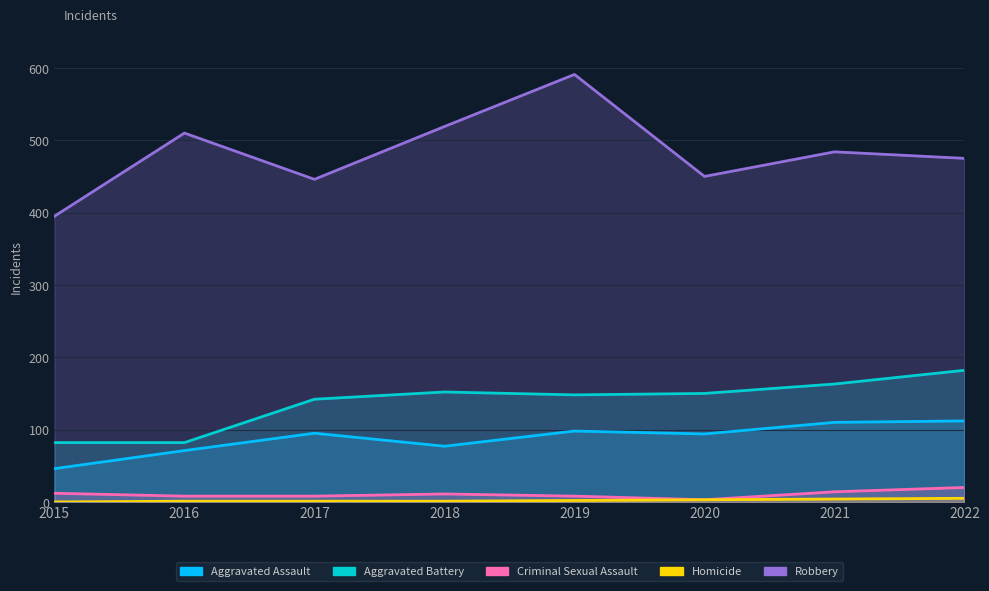

What are all the series names shown in the legend?

Aggravated Assault, Aggravated Battery, Criminal Sexual Assault, Homicide, Robbery